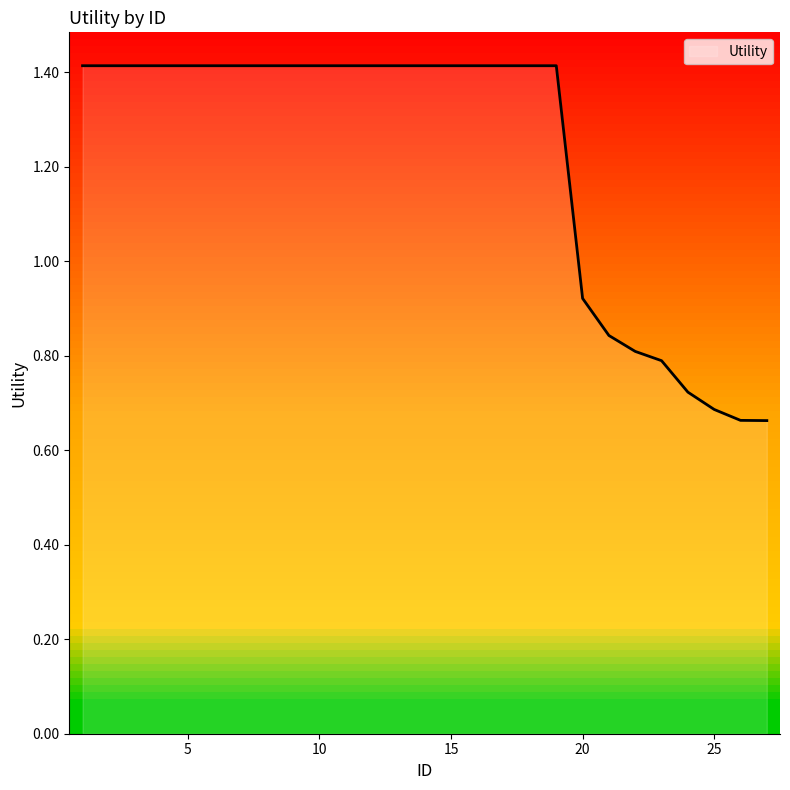

What is the average value?

1.2